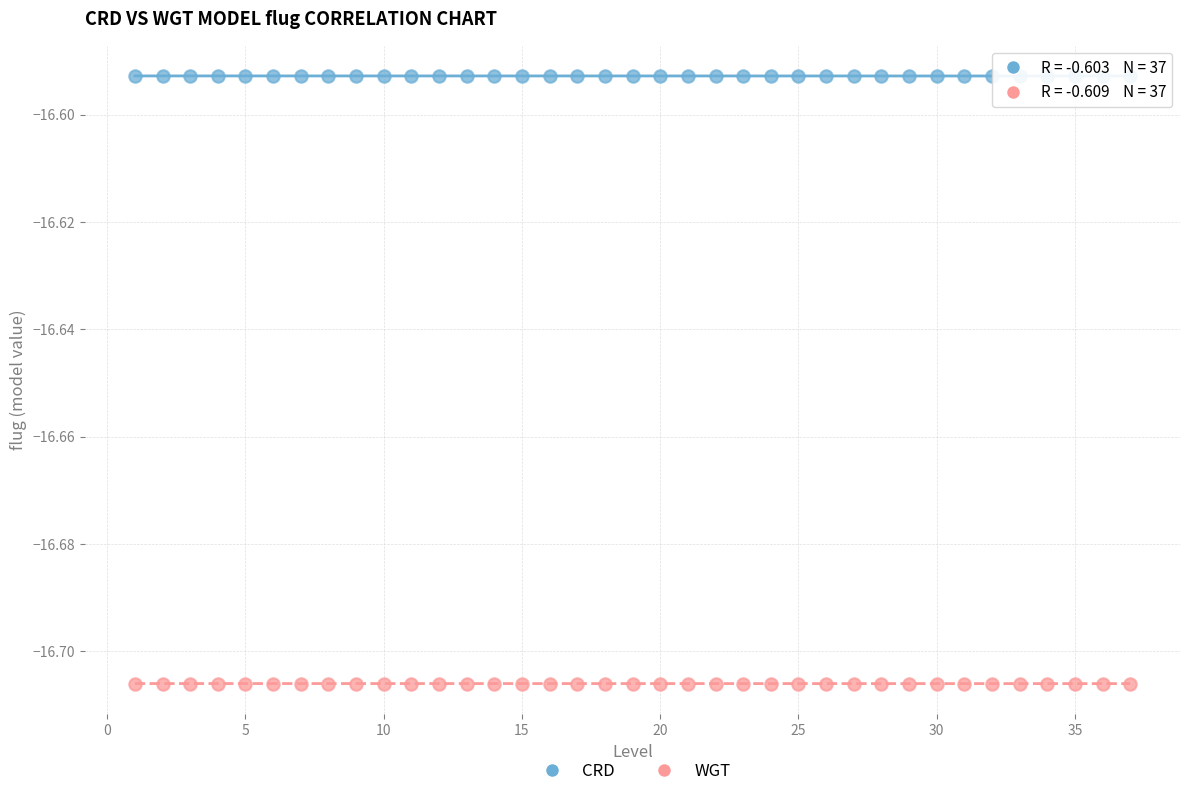

Which series contains the highest Y value?

CRD